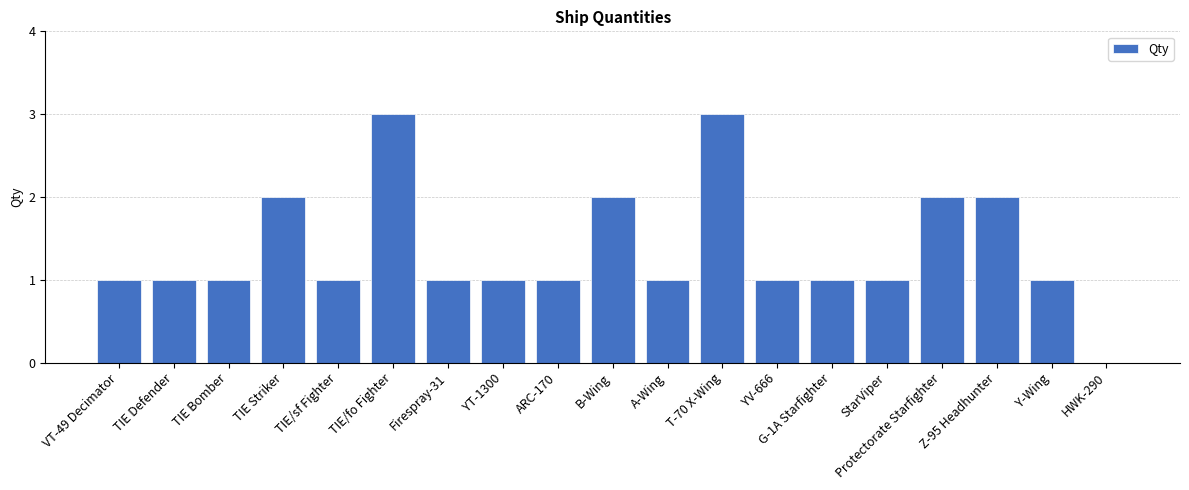

What is the change in value from B-Wing to StarViper?

-1